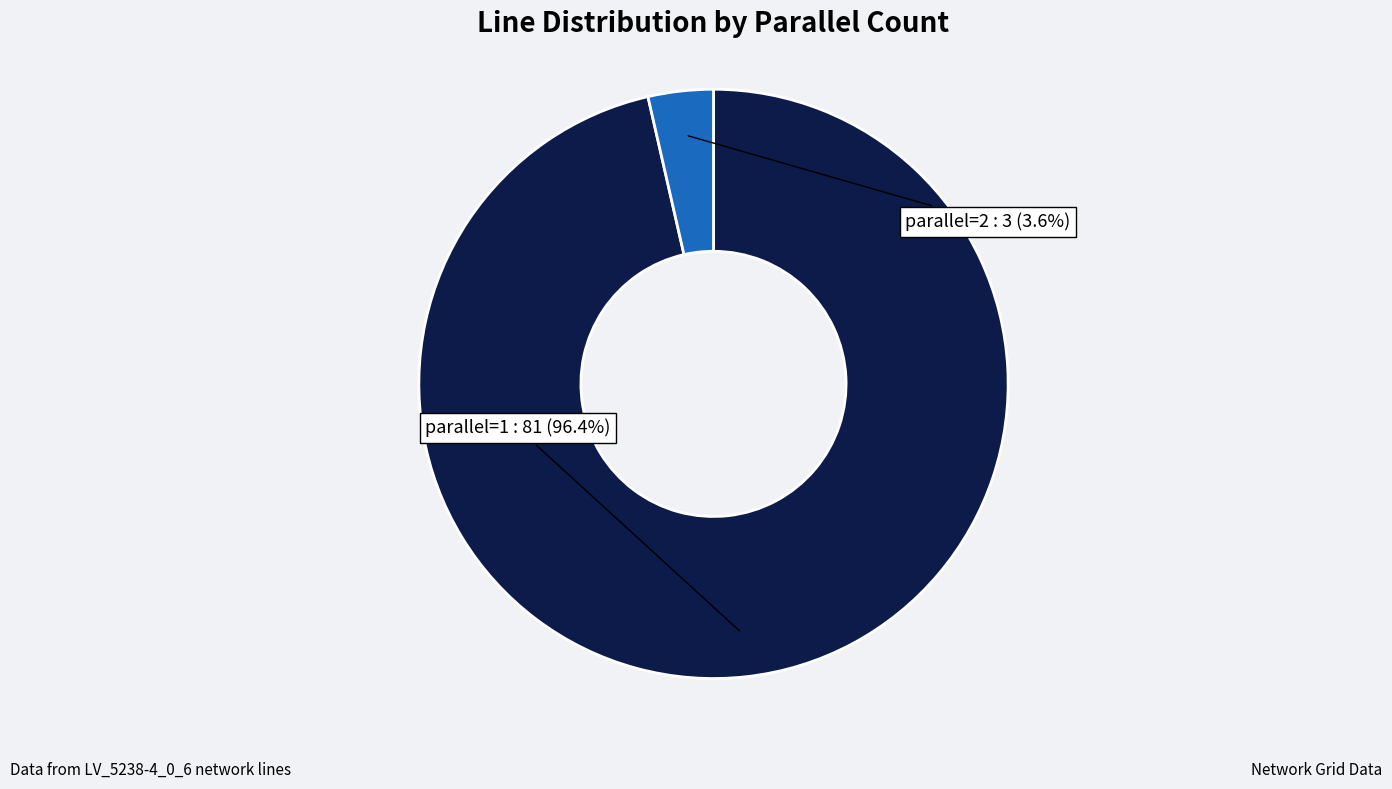

Does any single category account for the majority?

Yes